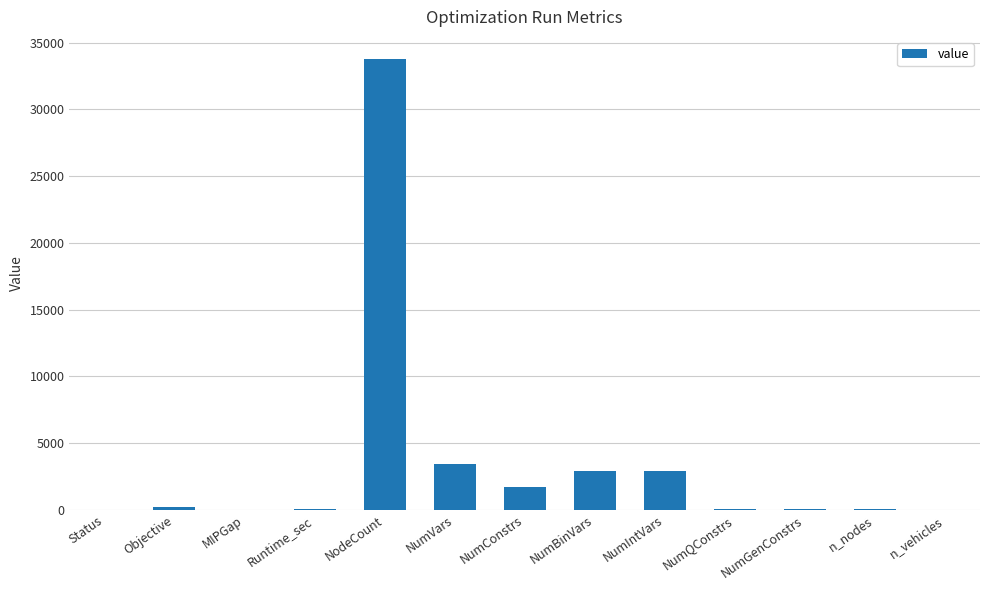

Which has a higher value, NumBinVars or Runtime_sec?

NumBinVars